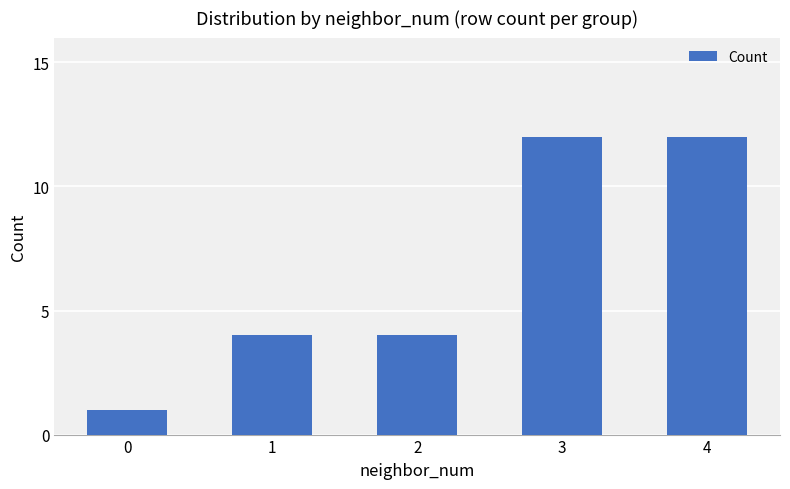

What is the difference between the values at 2 and 4?

8